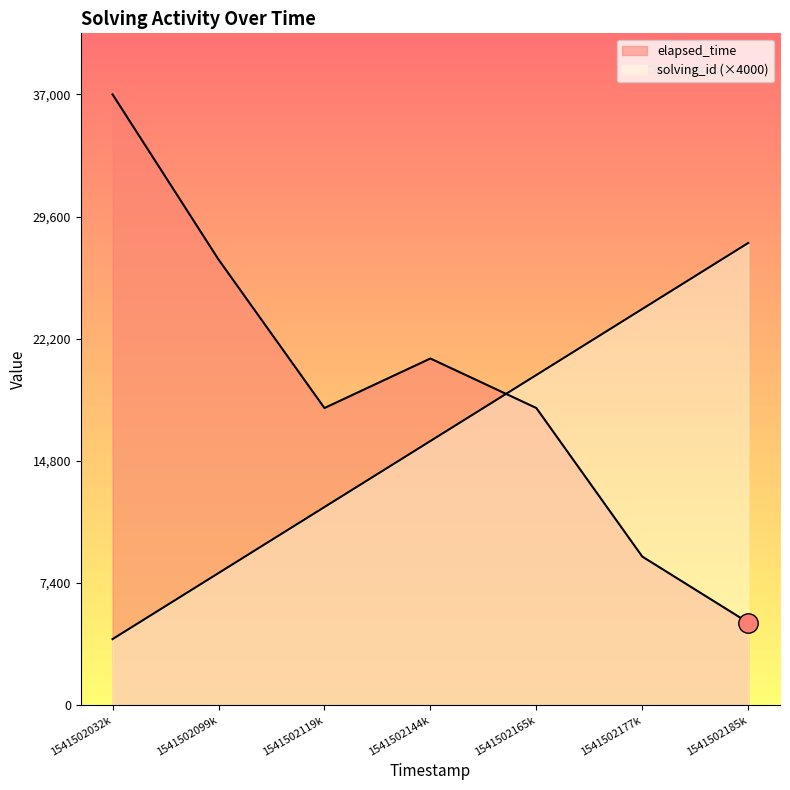

List the series in order of their peak value, lowest first.

solving_id, elapsed_time